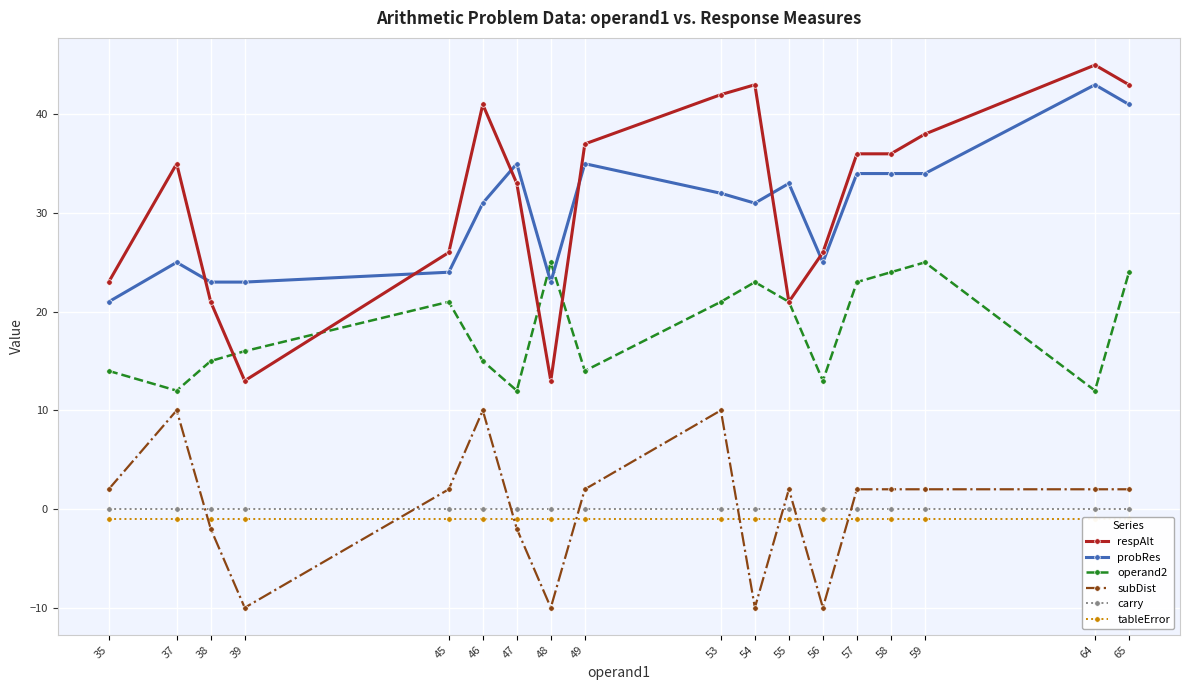

List the series in order of their peak value, lowest first.

tableError, carry, subDist, operand2, probRes, respAlt